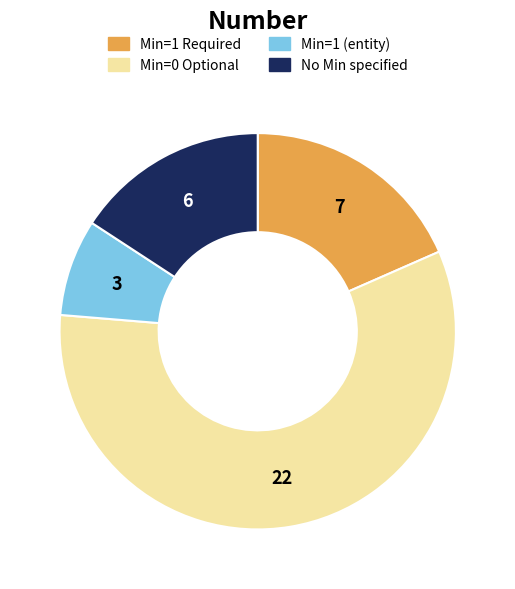

Is there a majority slice in this chart?

Yes